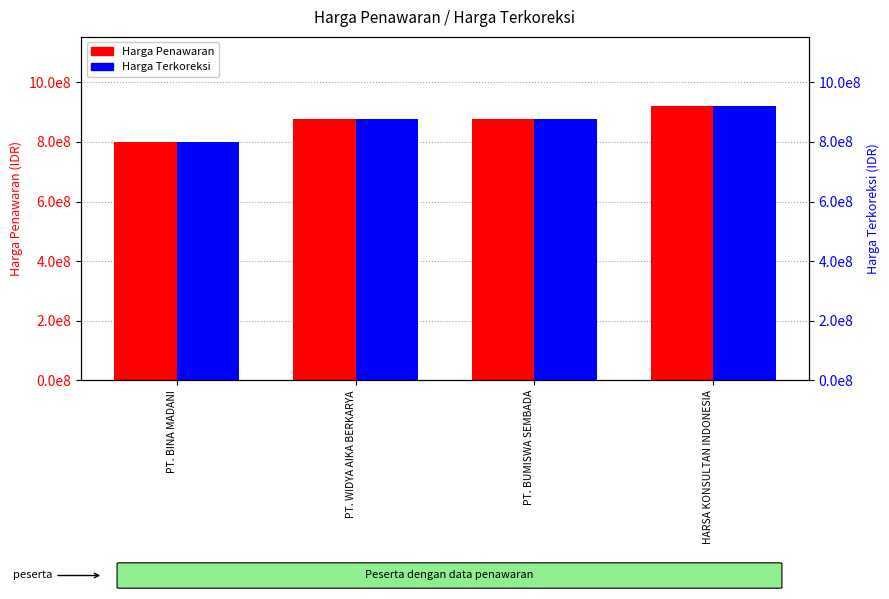

What is the difference between the maximum and second lowest values in the Harga Terkoreksi series?

45765300